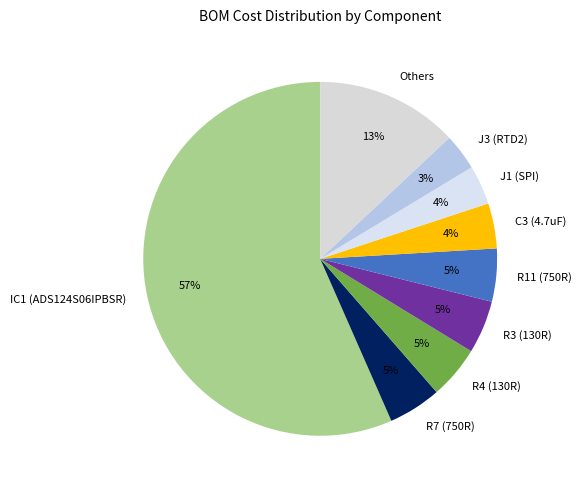

What is the largest slice in the pie chart?

IC1 (ADS124S06IPBSR)